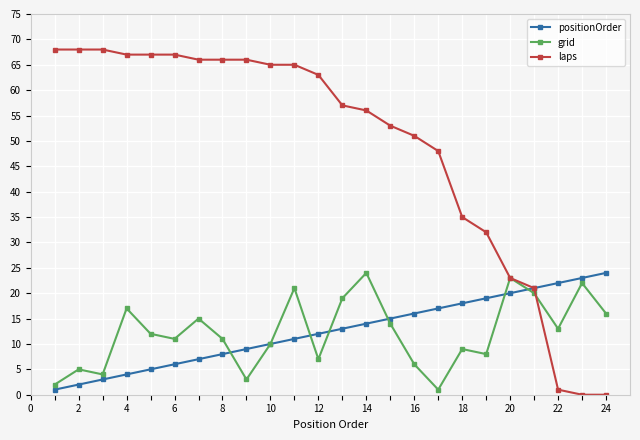

Which series has the widest spread of values?

laps